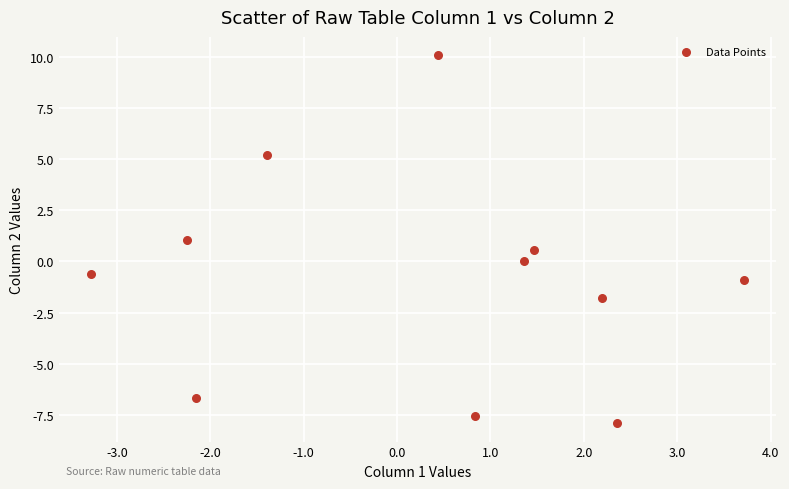

What is the range of Y values (max minus min)?

18.0